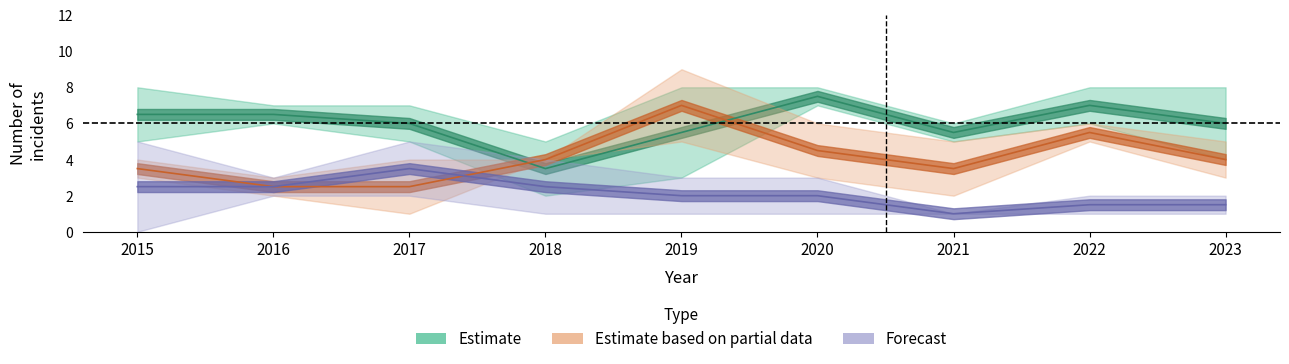

Between 2023 and 2018, which is larger?

2023